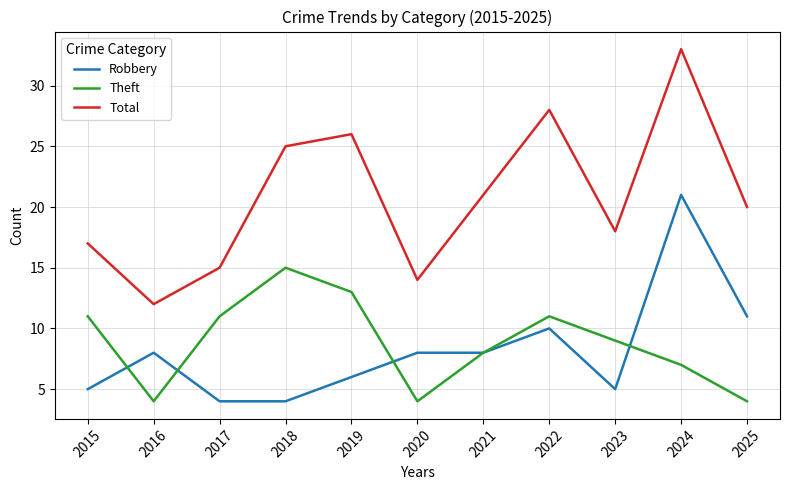

What is the total value across all series at 2023?

32